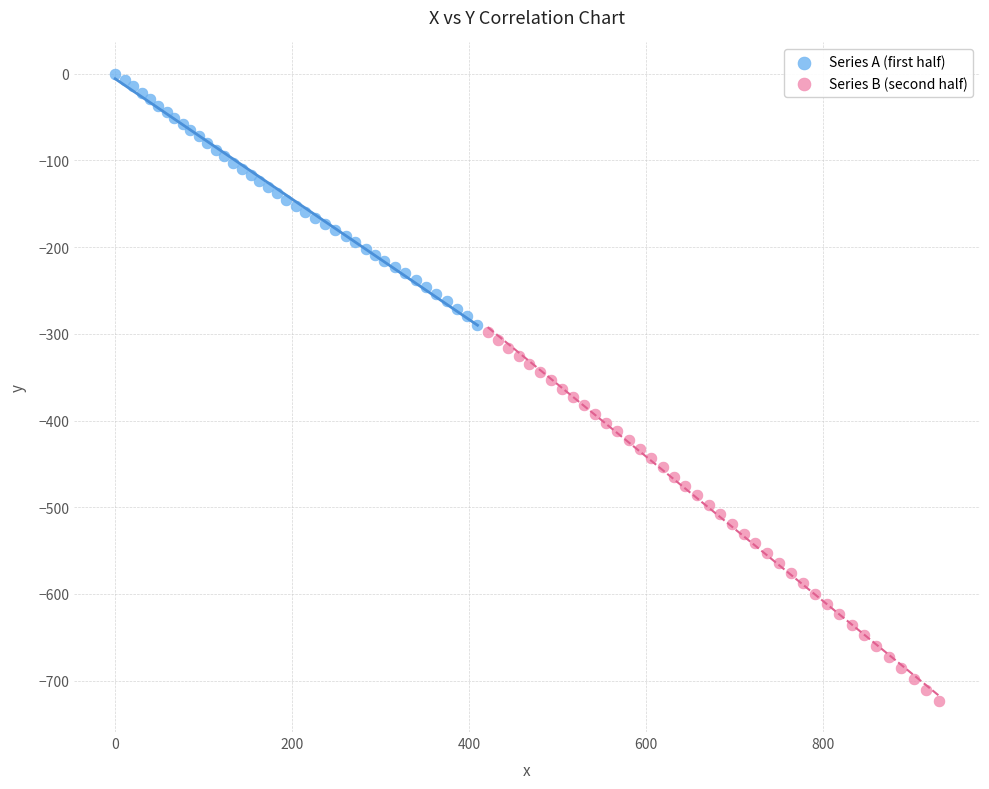

Which series contains the highest Y value?

Series A (first half)